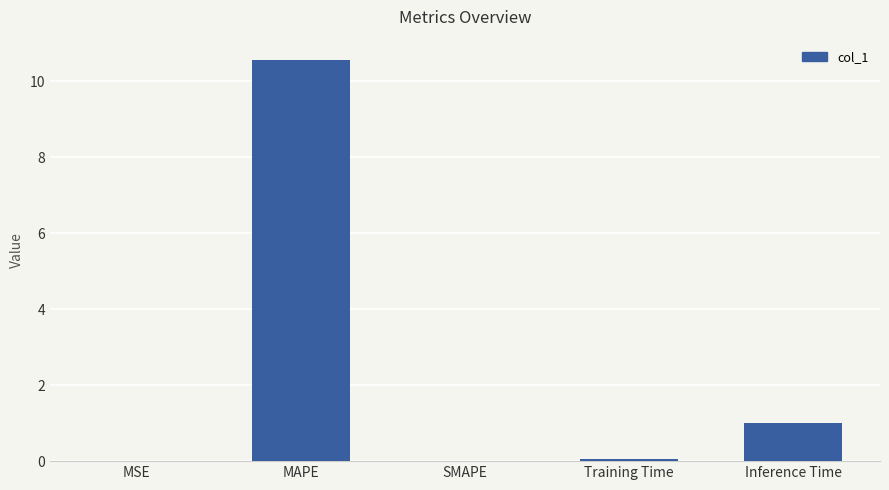

What is the sum of all values?

11.6